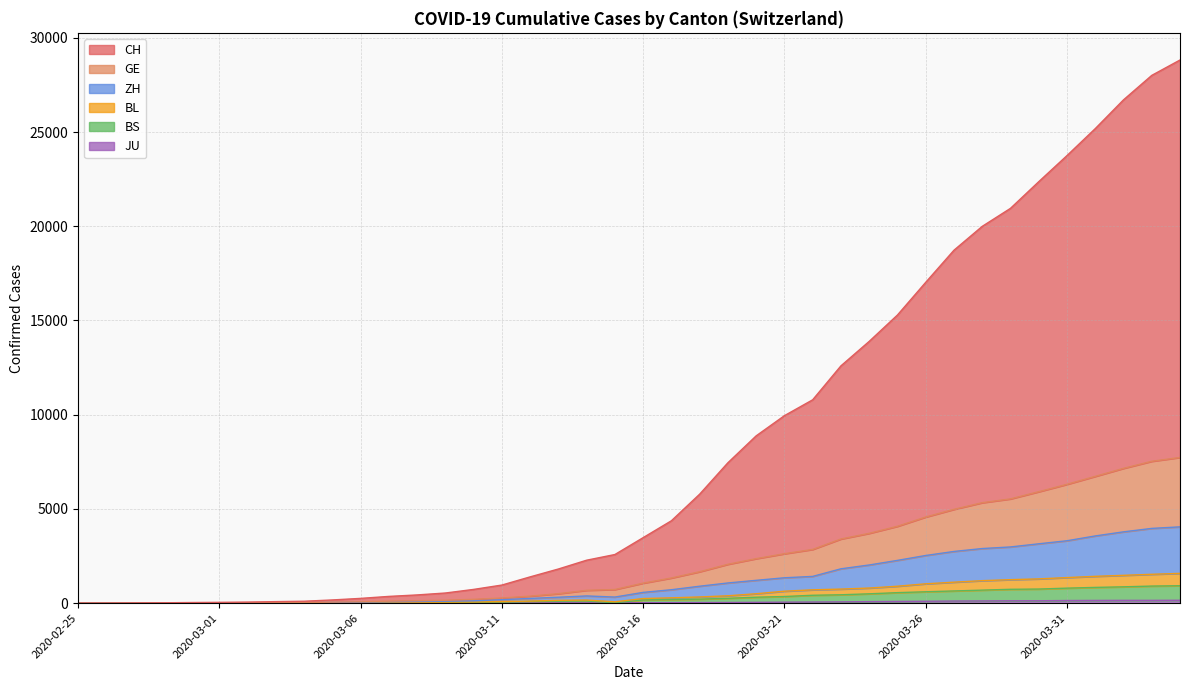

Reading left to right, list all the values displayed in this chart.

CH: 1	3	11	20	34	44	58	82	103	171	254	359	437	539	730	961	1395	1813	2280	2581	3477	4373	5784	7451	8878	9949	10791	12592	13890	15289	17023	18727	19993	20949	22363	23748	25179	26705	28004	28820
GE: 0	1	5	8	15	18	22	30	32	55	73	106	129	154	204	274	373	503	682	725	1062	1336	1668	2063	2362	2623	2852	3405	3705	4079	4571	4978	5331	5533	5914	6306	6728	7153	7528	7732
ZH: 0	0	4	5	10	11	15	21	23	42	55	76	89	105	125	184	252	315	384	324	572	713	899	1072	1212	1347	1420	1823	2026	2270	2530	2744	2898	2983	3150	3312	3567	3784	3967	4049
BS: 0	0	2	2	2	2	2	5	5	12	19	26	29	35	40	56	85	109	118	19	169	194	214	258	316	353	419	445	496	558	605	648	692	736	749	797	836	867	907	925
JU: 0	0	1	1	1	1	1	2	2	4	4	5	5	7	7	7	12	17	18	19	25	29	32	36	44	54	61	69	82	92	100	114	119	127	128	140	145	149	149	154
BL: 0	0	2	3	4	4	4	7	7	18	25	41	48	55	62	82	111	151	165	73	245	283	330	392	500	635	708	747	802	899	1027	1114	1194	1247	1288	1358	1424	1477	1532	1581